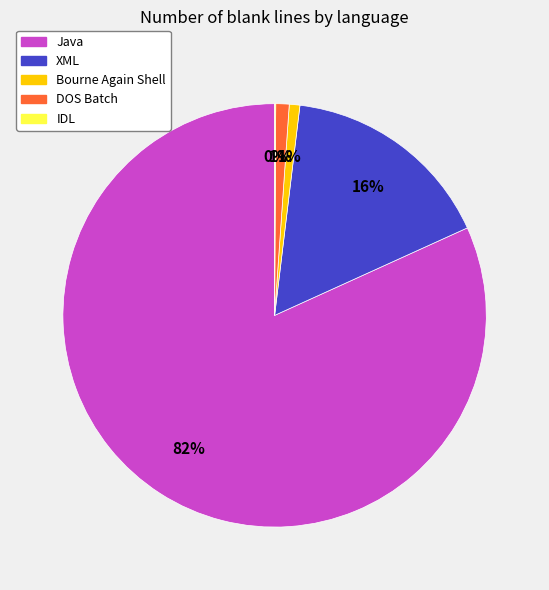

To the nearest percent, what percentage of the pie is DOS Batch?

1%